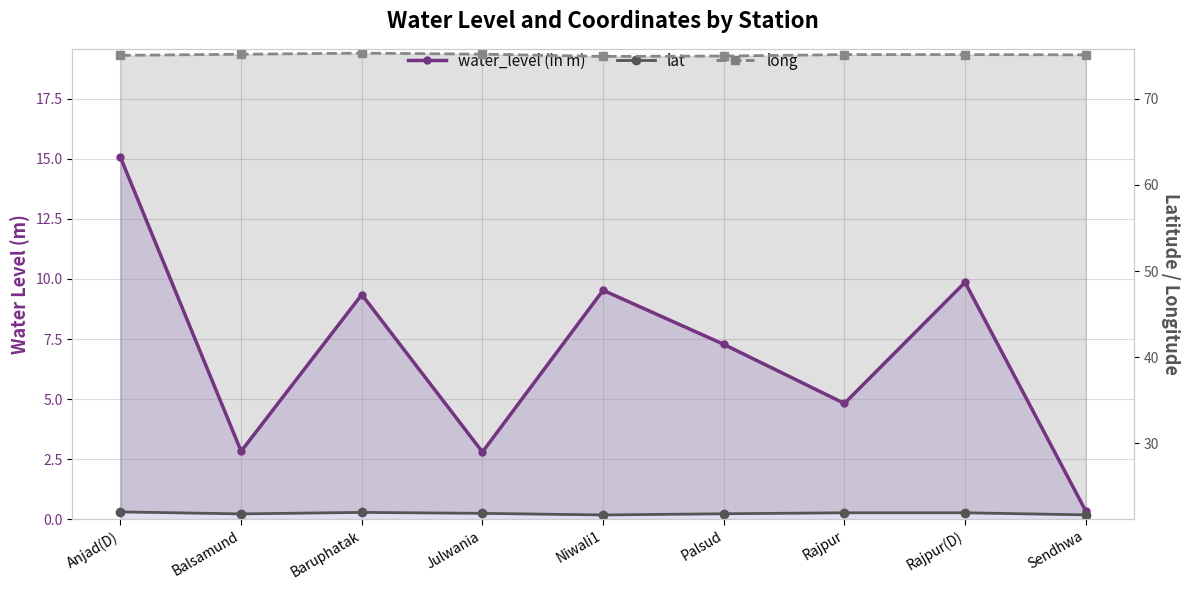

True or false: water_level (in m) and long cross at least once.

False